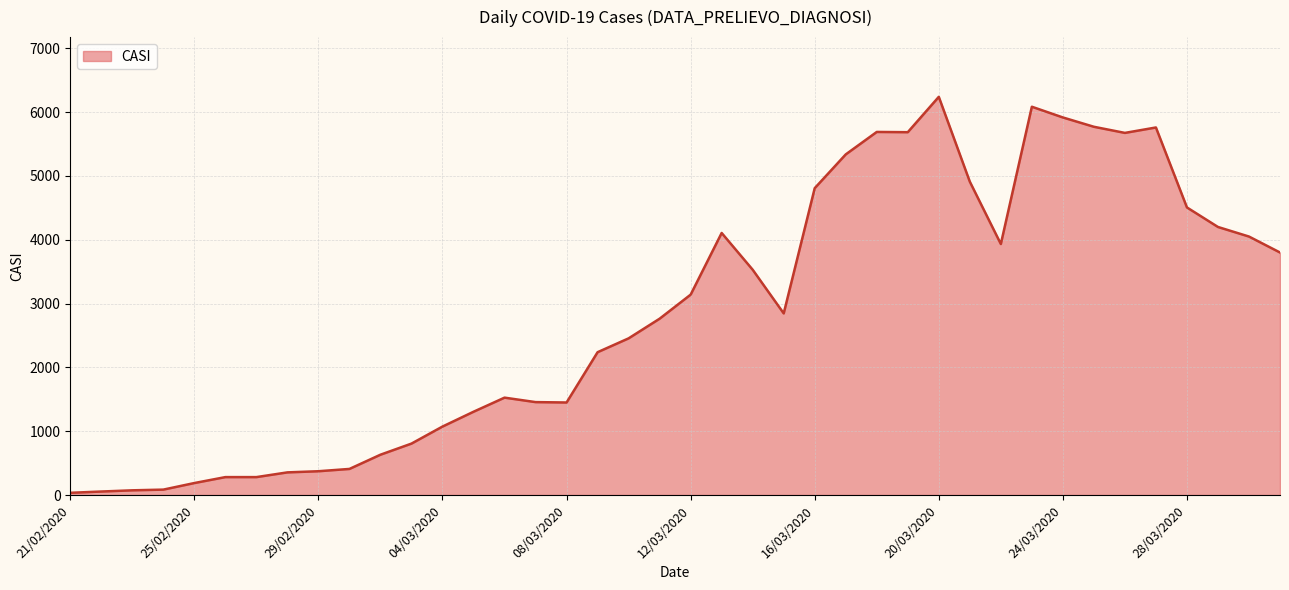

How many lines are shown in the chart?

1